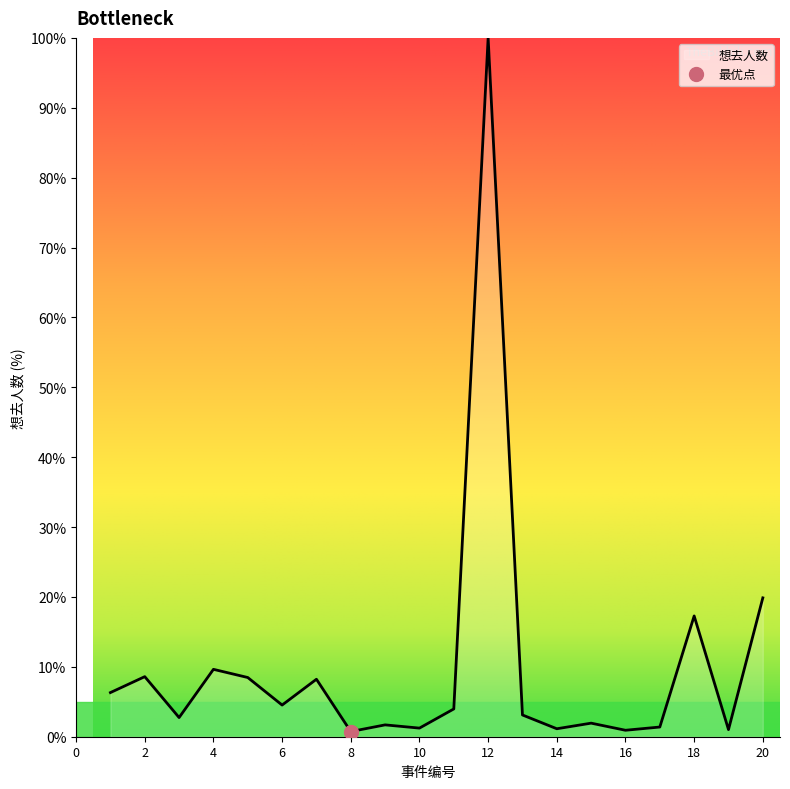

How many categories are shown in the chart?

20